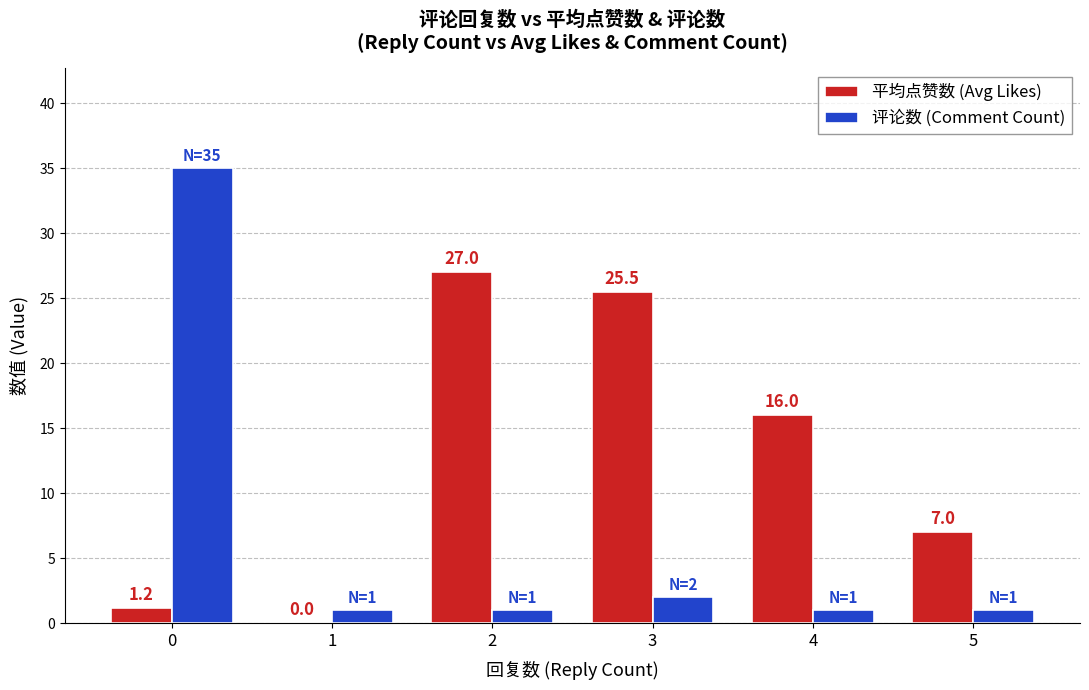

Between 0 and 4, which series saw the biggest shift?

评论数 (Comment Count)